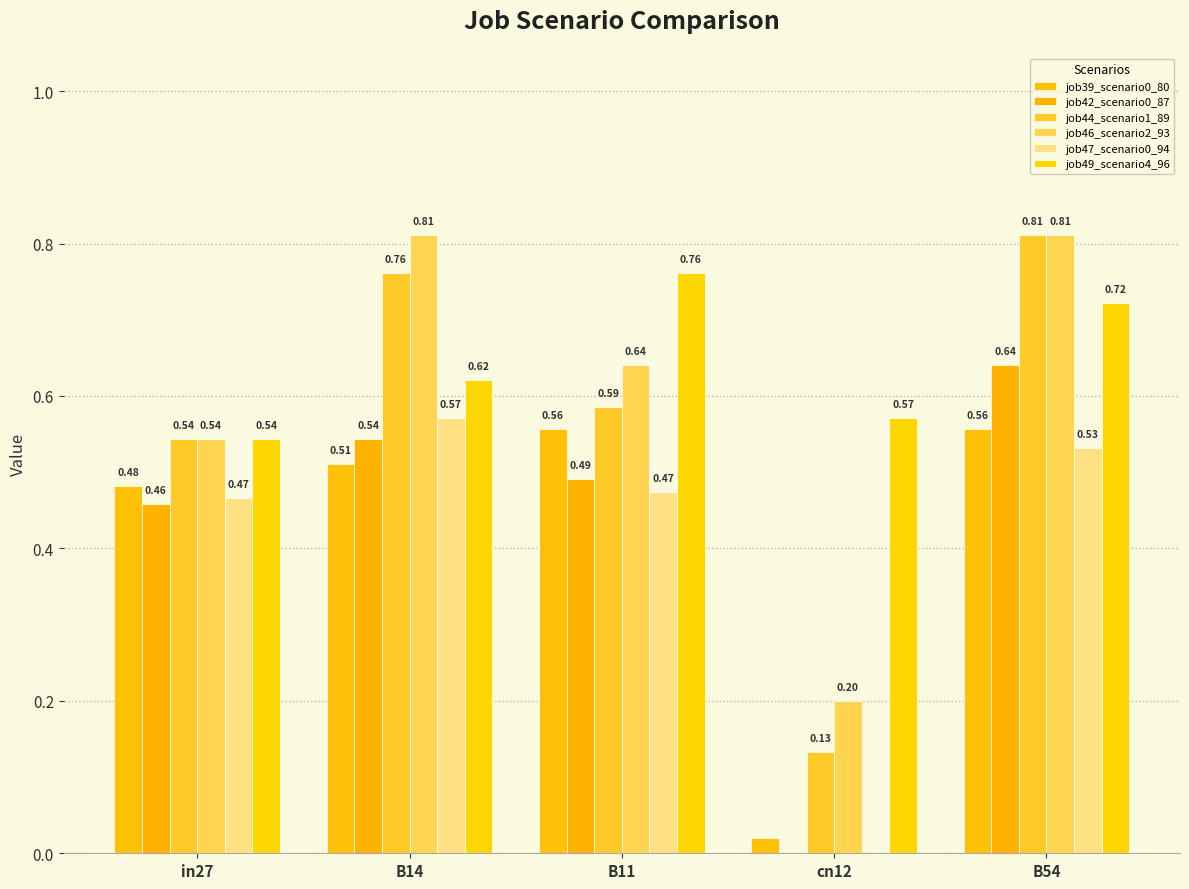

At how many categories does at least one series exceed 0?

5